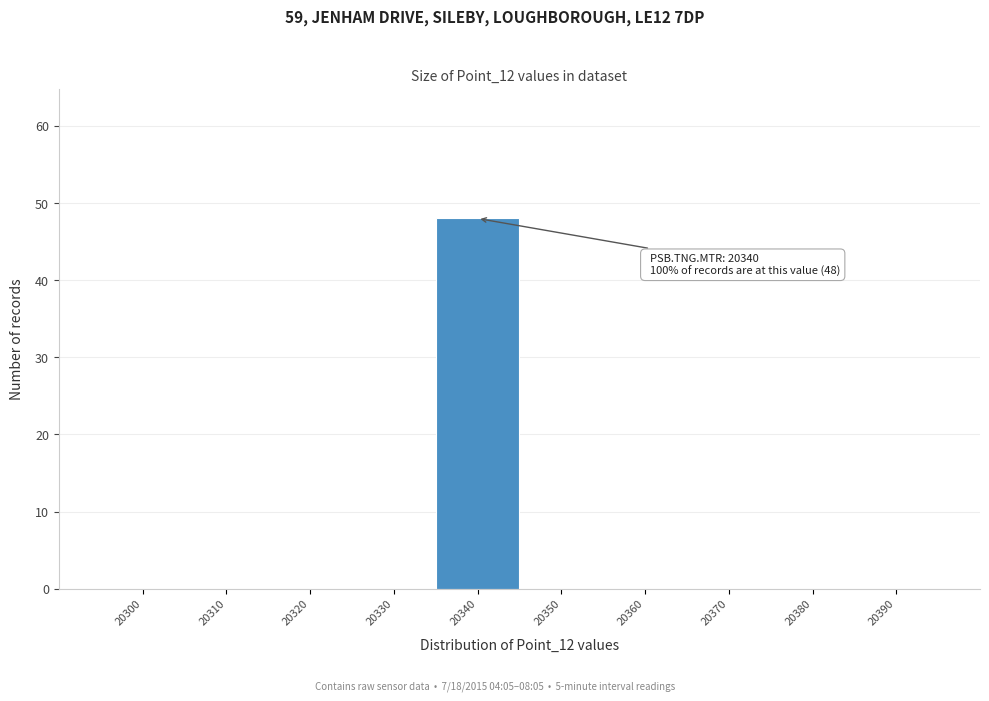

Reading left to right, extract all data points from this chart.

20300=0	20310=0	20320=0	20330=0	20340=48	20350=0	20360=0	20370=0	20380=0	20390=0